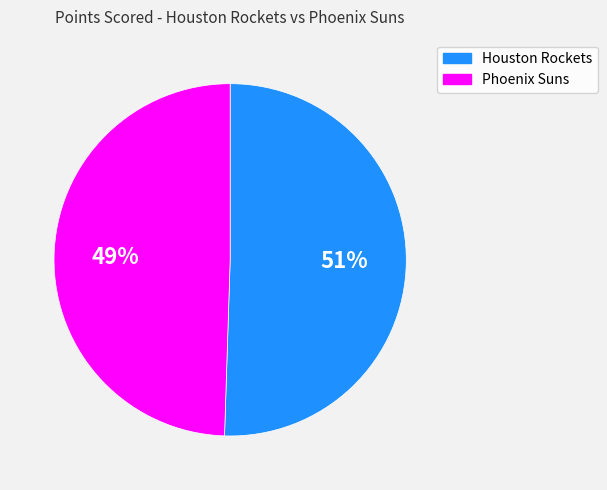

To the nearest percent, what portion does Phoenix Suns represent?

49%